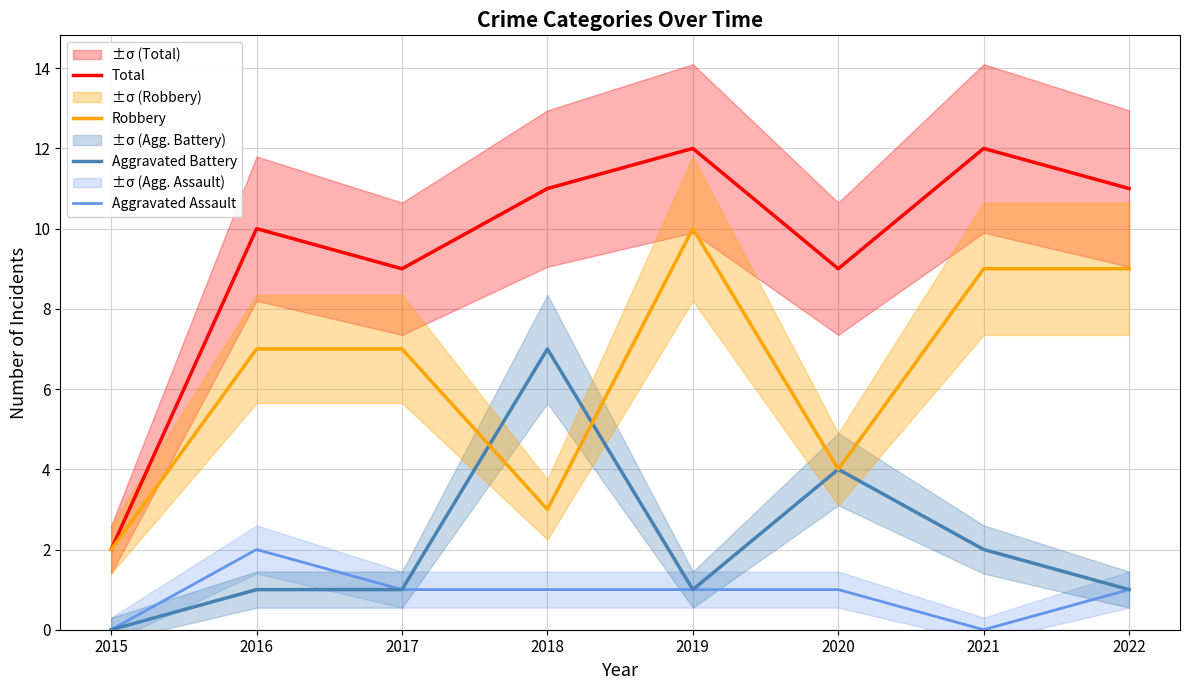

Reading right to left, transcribe all the data shown in this chart.

Total: 2022=11	2021=12	2020=9	2019=12	2018=11	2017=9	2016=10	2015=2
Robbery: 2022=9	2021=9	2020=4	2019=10	2018=3	2017=7	2016=7	2015=2
Aggravated Battery: 2022=1	2021=2	2020=4	2019=1	2018=7	2017=1	2016=1	2015=0
Aggravated Assault: 2022=1	2021=0	2020=1	2019=1	2018=1	2017=1	2016=2	2015=0